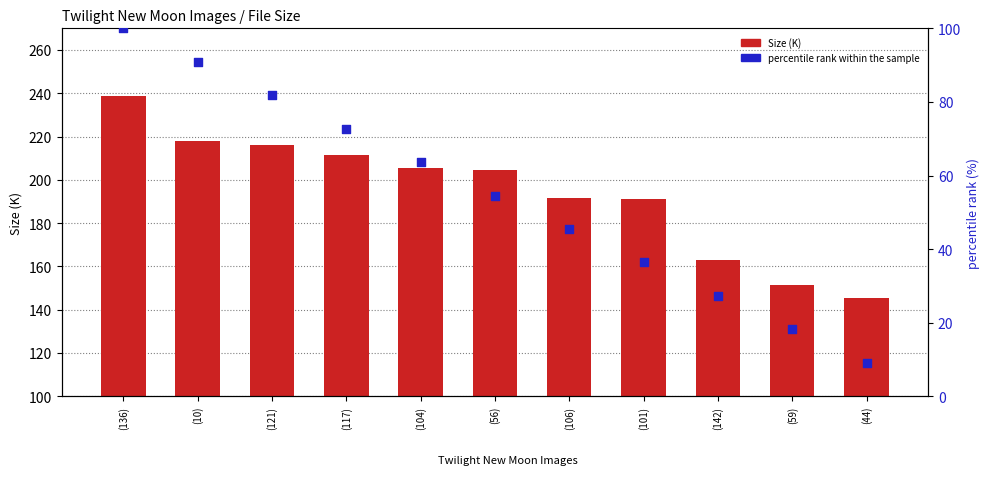

Which series has the largest total across all categories?

Size (K)